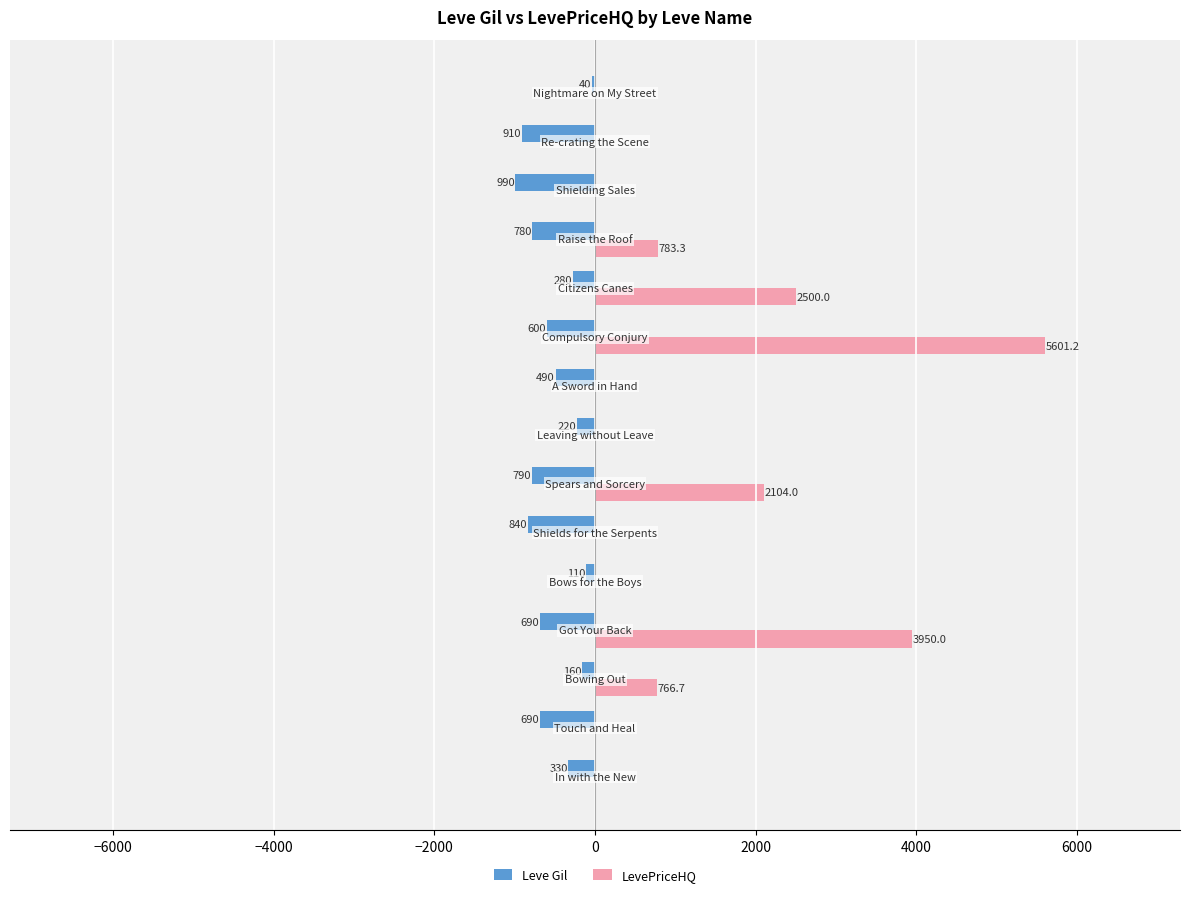

What are all the series names shown in the legend?

Leve Gil, LevePriceHQ